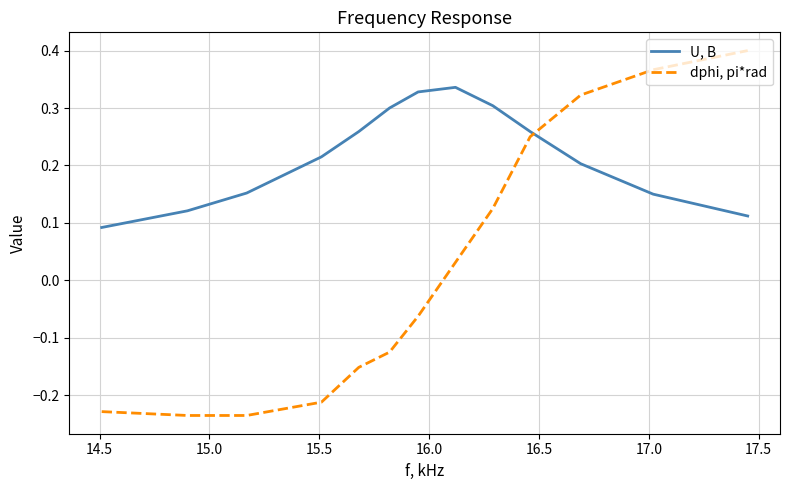

Rank the series by their maximum value, from highest to lowest.

dphi, pi*rad, U, B